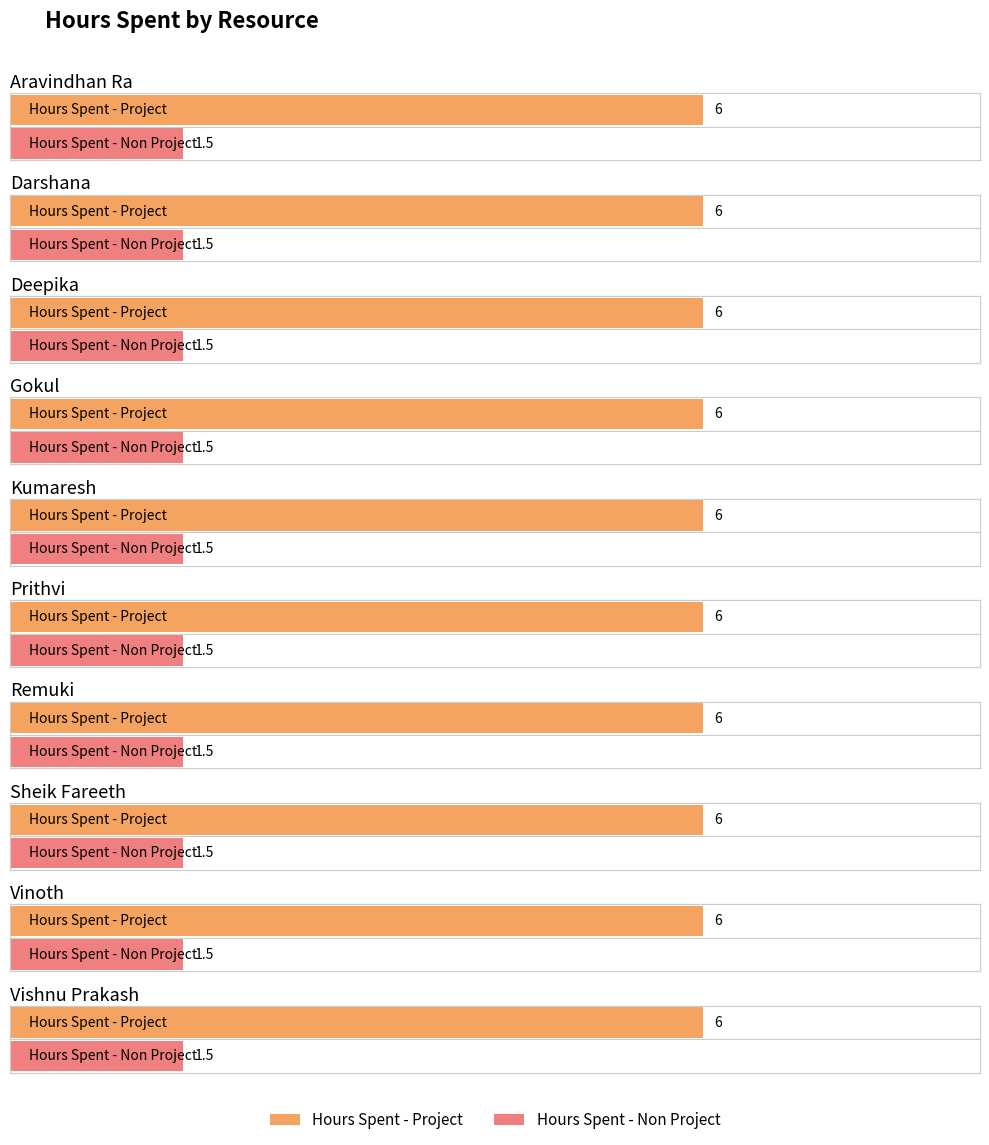

What position from the left is Vinoth?

9